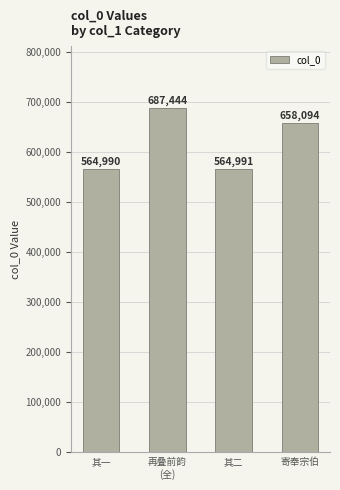

Where does the data first go above 658094?

再叠前韵
(全)